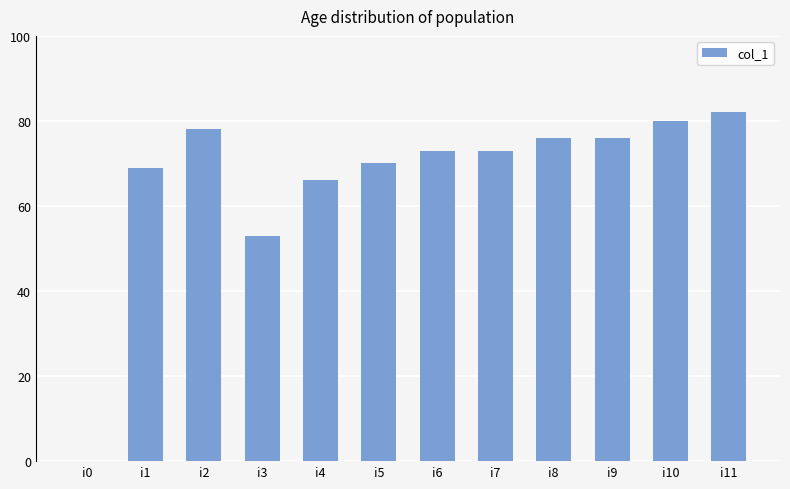

What value does the data have at i5, to the nearest 5?

70